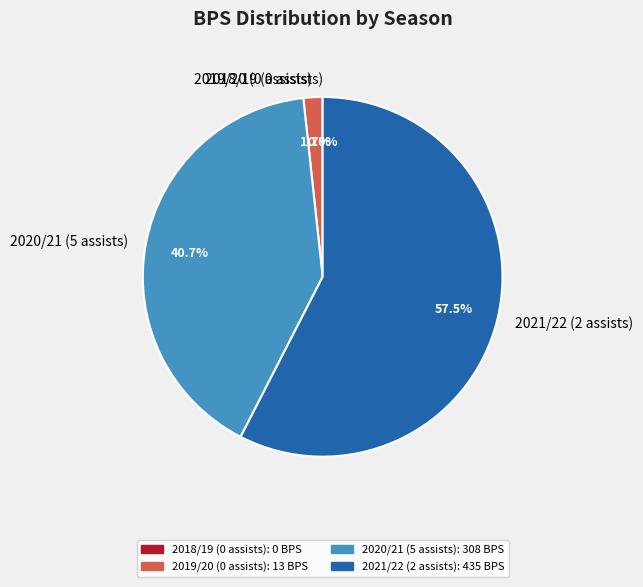

Which slice is the largest?

2021/22 (2 assists)